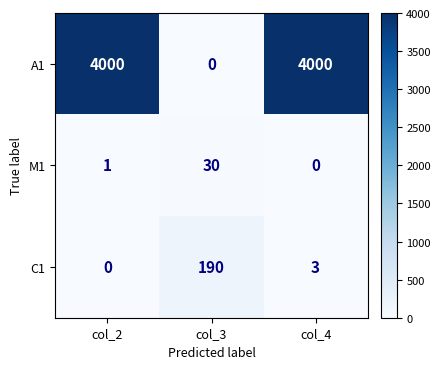

Is it true that C1 equals 190 at col_3?

True